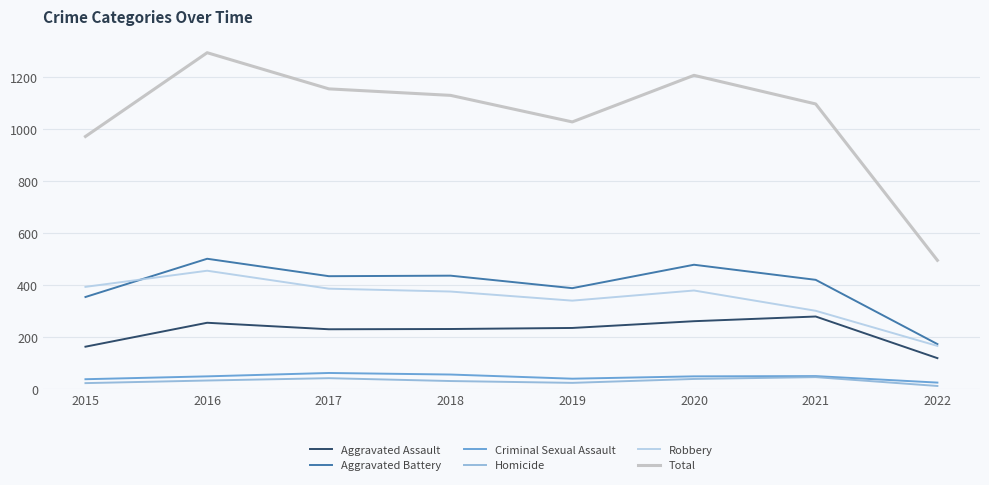

Read the Robbery value at 2022, to the nearest 10.

170